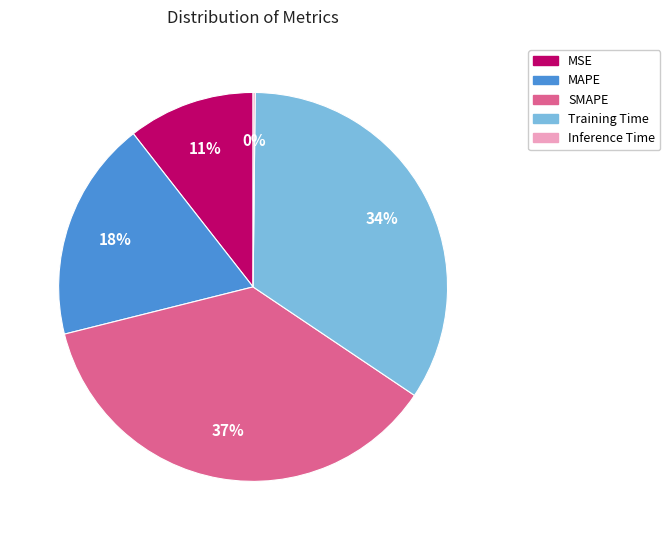

Is the sum of SMAPE and MSE greater than half?

No